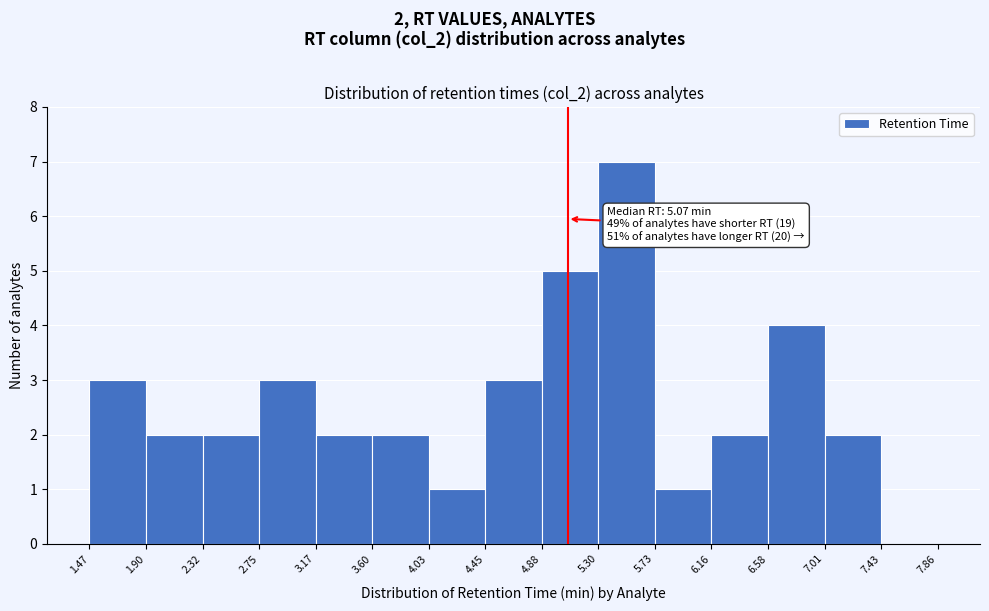

Which range on the x-axis has the tallest bar?

5.30 to 5.73